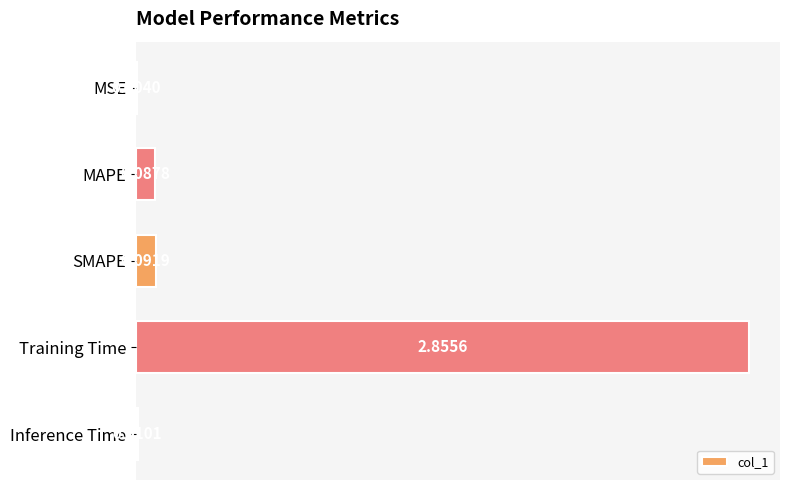

At which label is the value closest to 1?

SMAPE